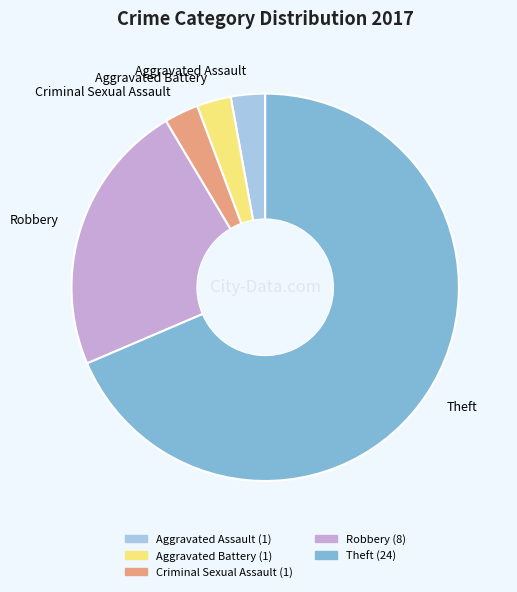

What is the ratio of the value at Criminal Sexual Assault to the value at Aggravated Assault?

1.0